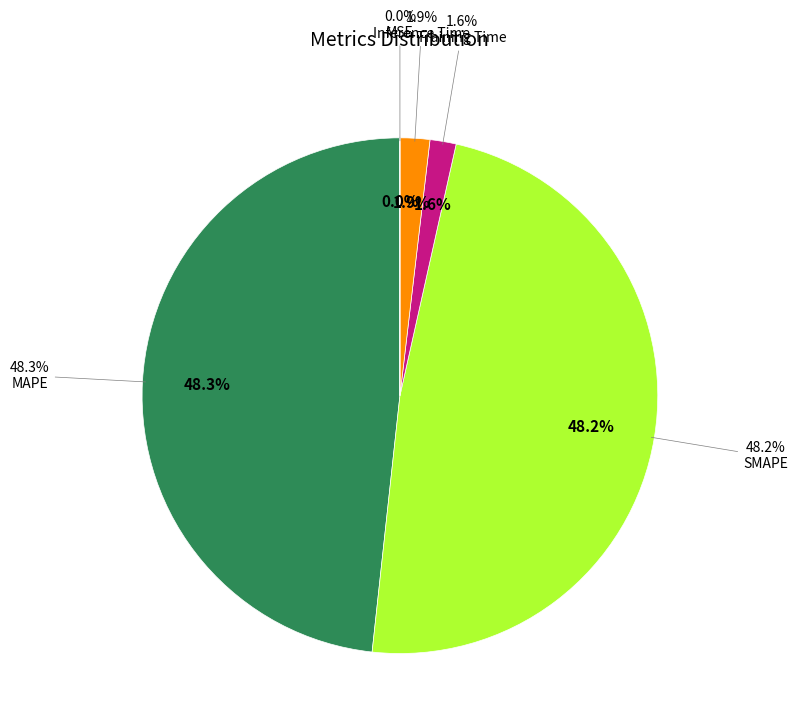

Does Inference Time account for over 50% of the chart?

No